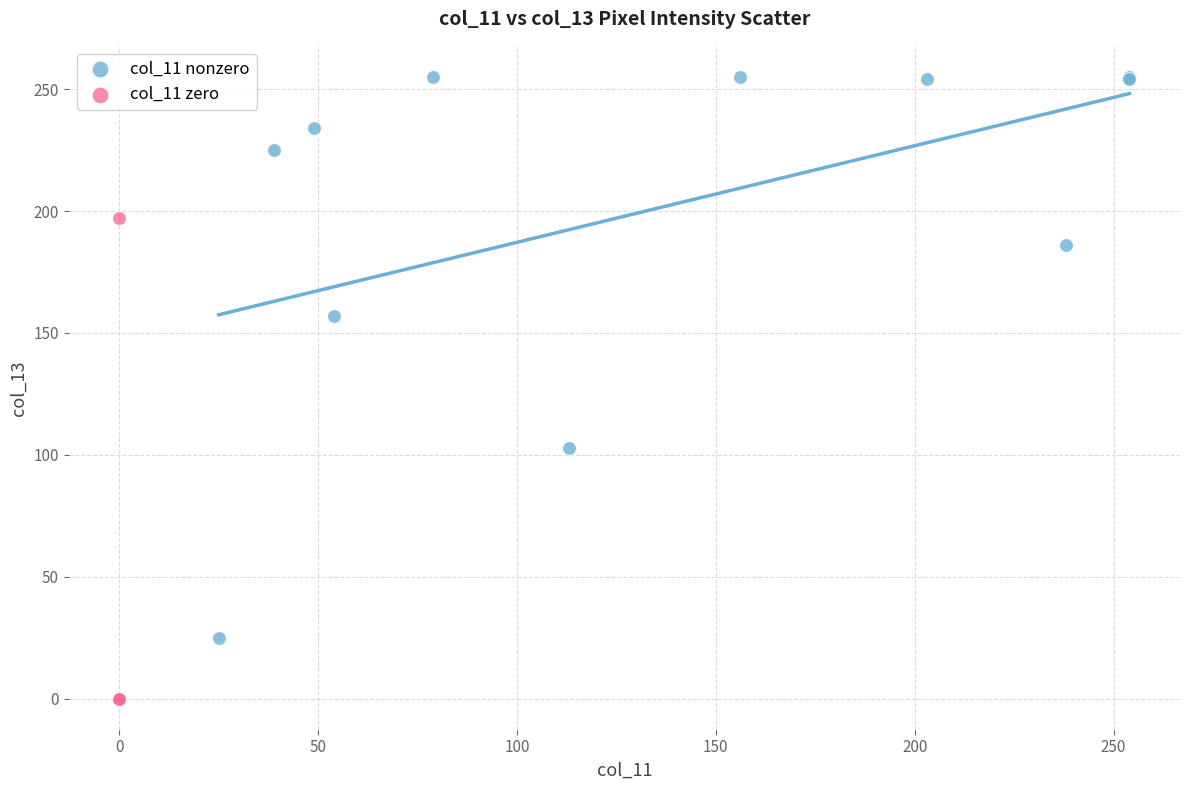

Which series contains the lowest Y value?

col_11 zero